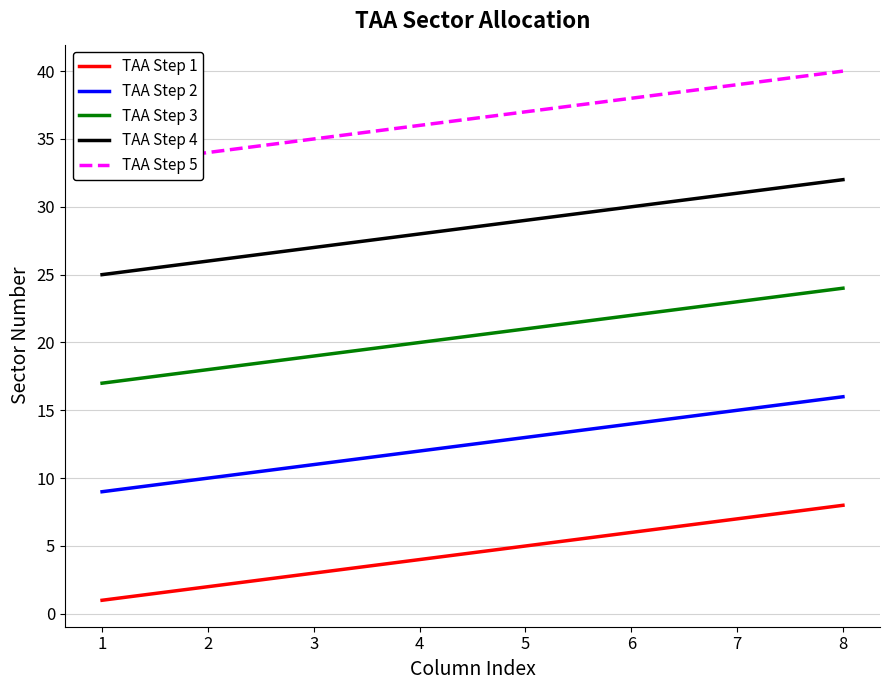

Rank the categories by TAA Step 3 value from highest to lowest.

8, 7, 6, 5, 4, 3, 2, 1